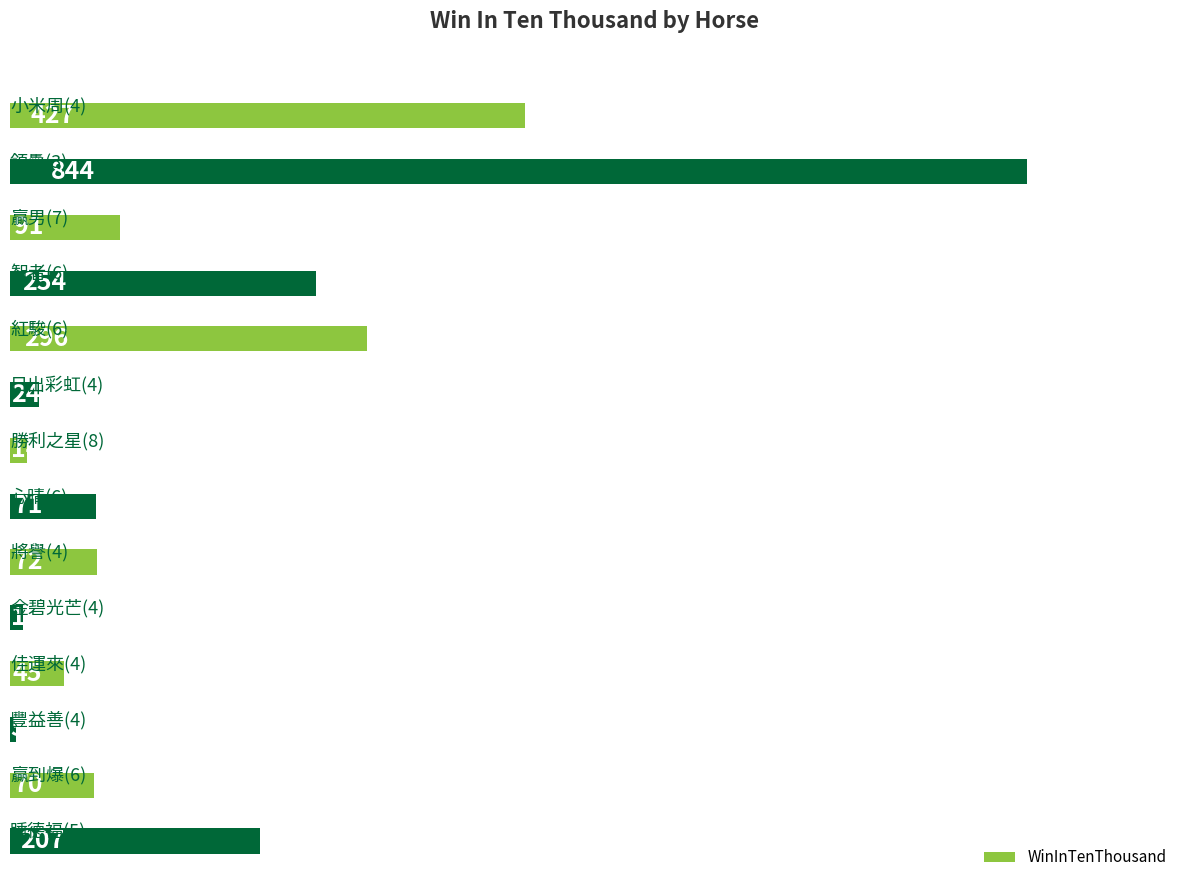

What is the minimum value shown in the chart?

5